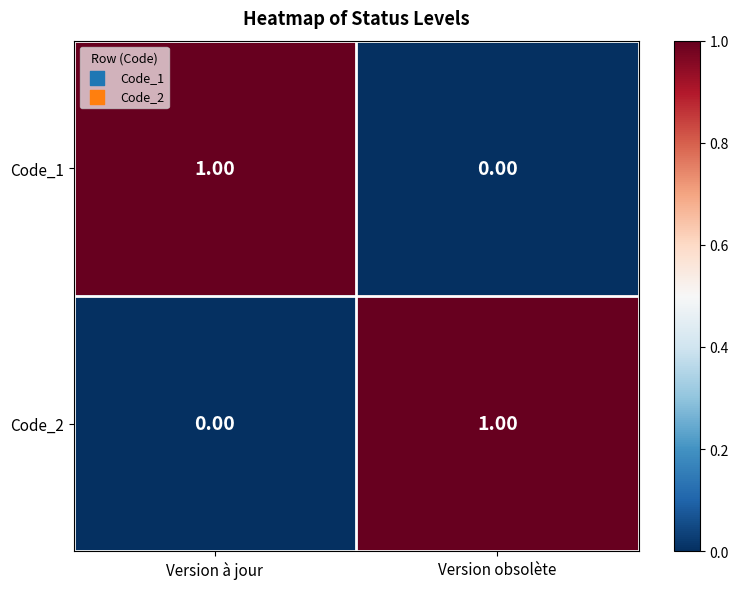

Rank the series at Version à jour from highest to lowest value.

Code_1, Code_2